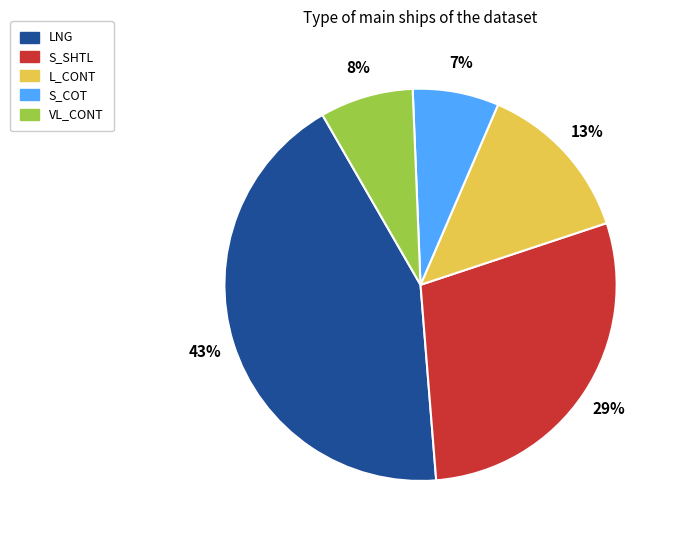

To the nearest percent, what percentage of the pie is S_COT?

7%